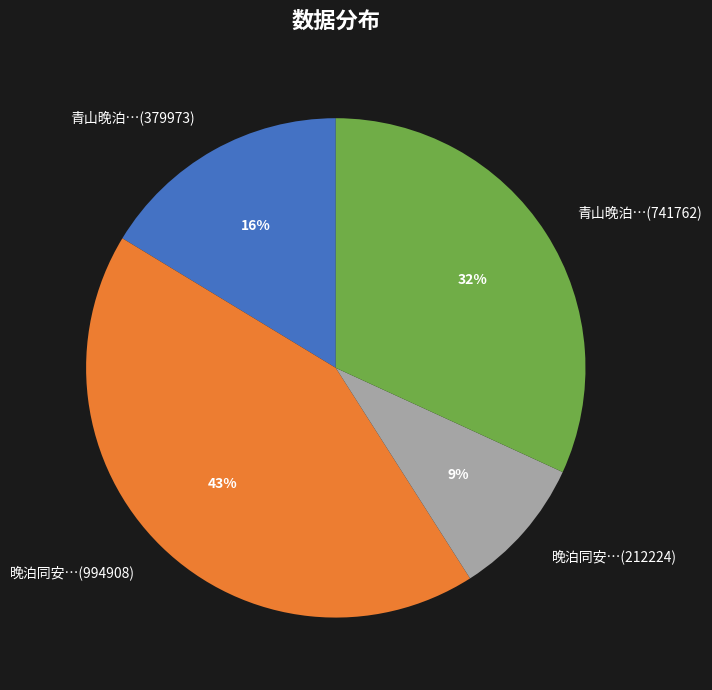

The 青山晚泊…(741762) slice represents 32% of the pie. True or false?

True